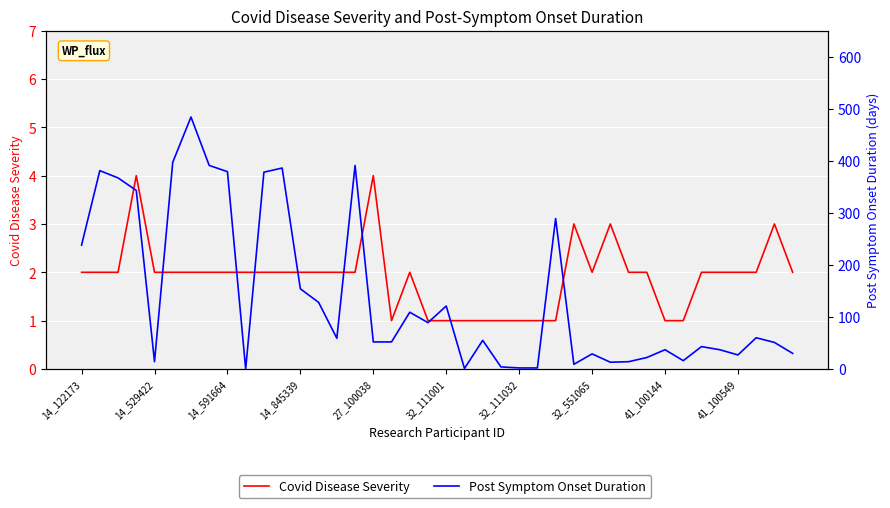

What is the difference between the highest and lowest values at 29?

10